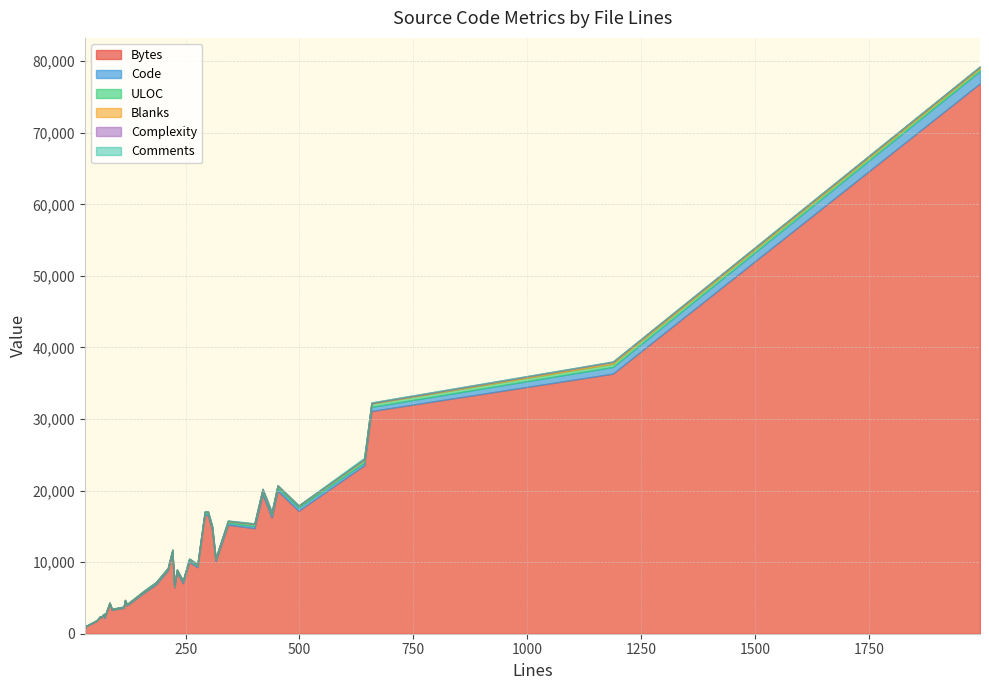

Does the chart display data point markers on the line(s)?

No